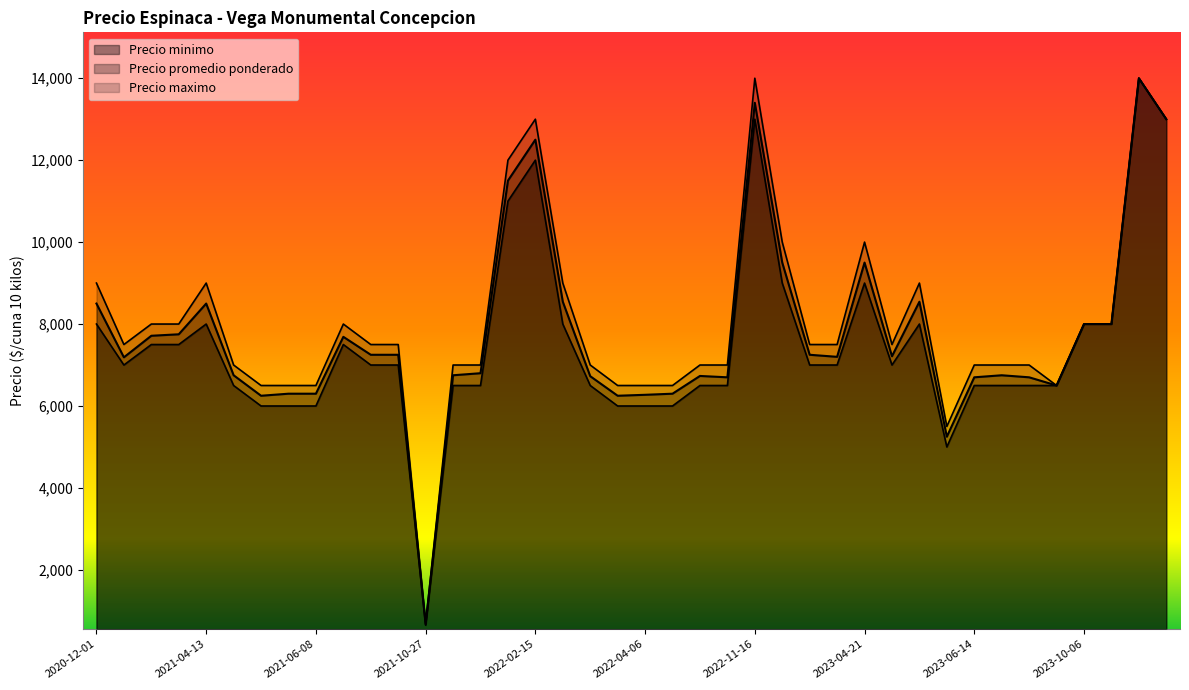

List the series in order of their overall mean, highest first.

Precio maximo, Precio promedio ponderado, Precio minimo